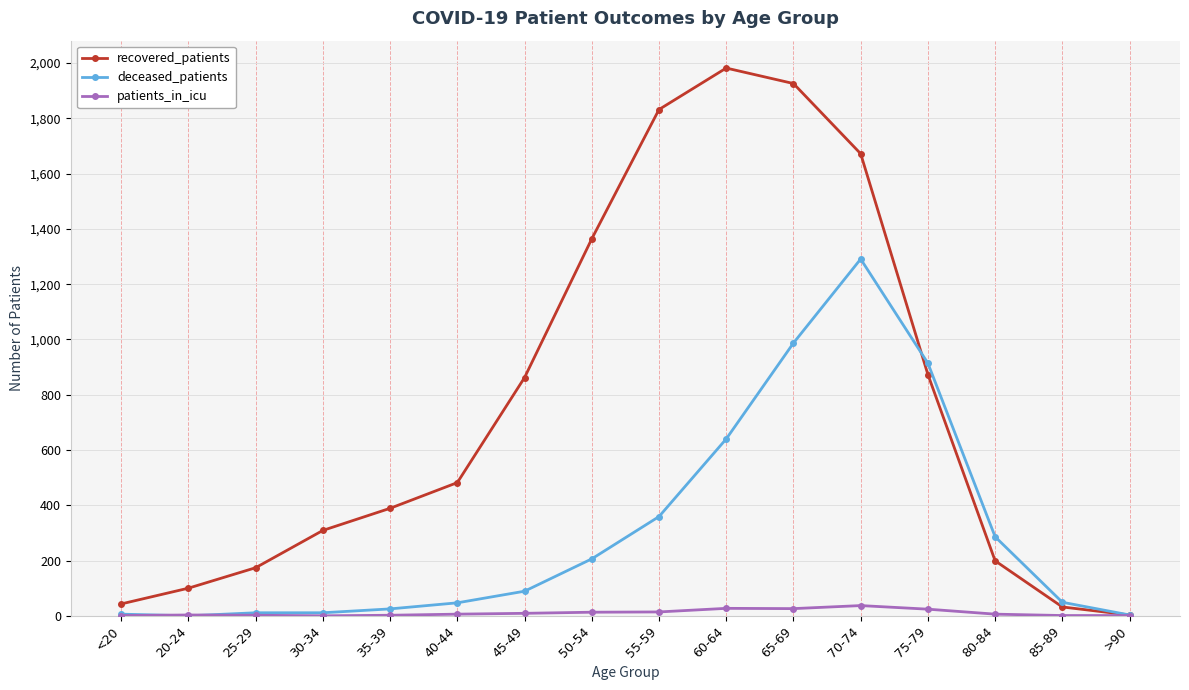

What is the average value of the patients_in_icu series?

11